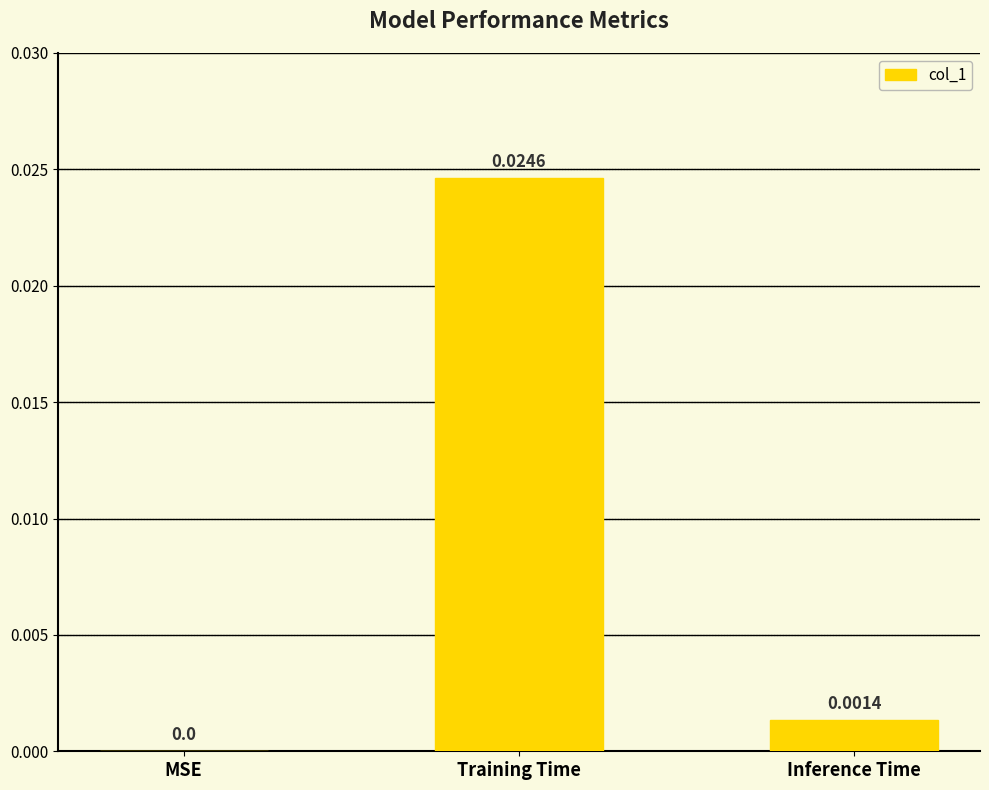

Count the number of categories in the chart.

3